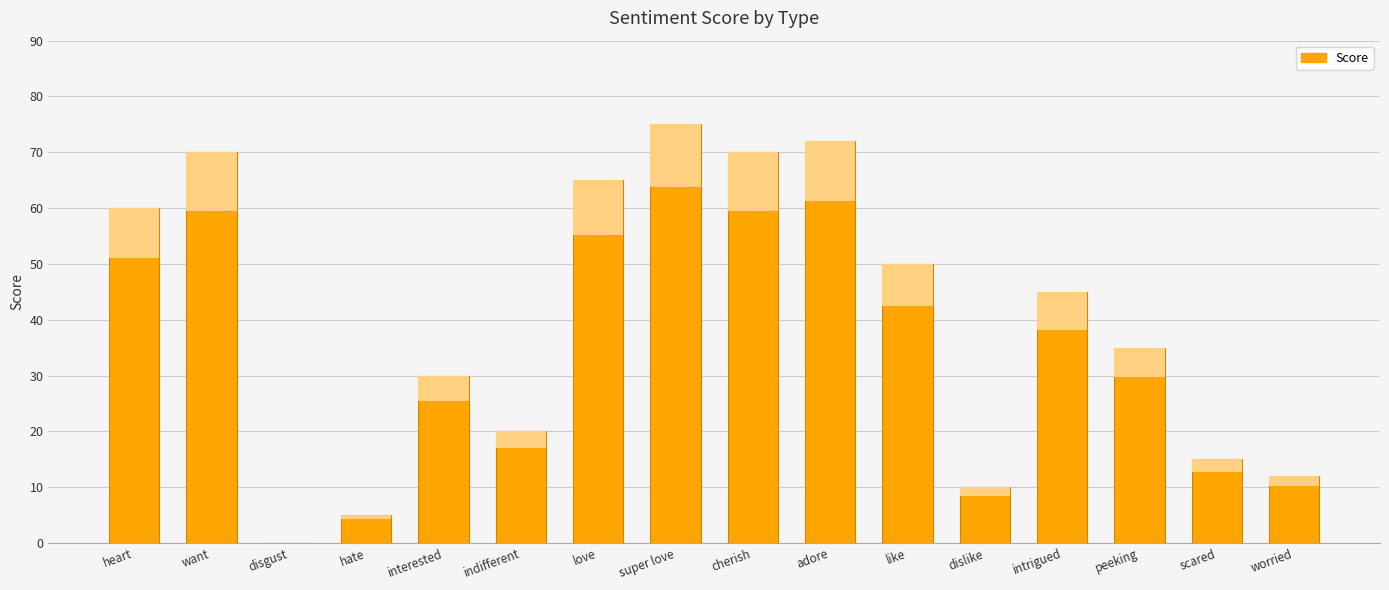

The chart shows a value of 110 at adore. True or false?

False